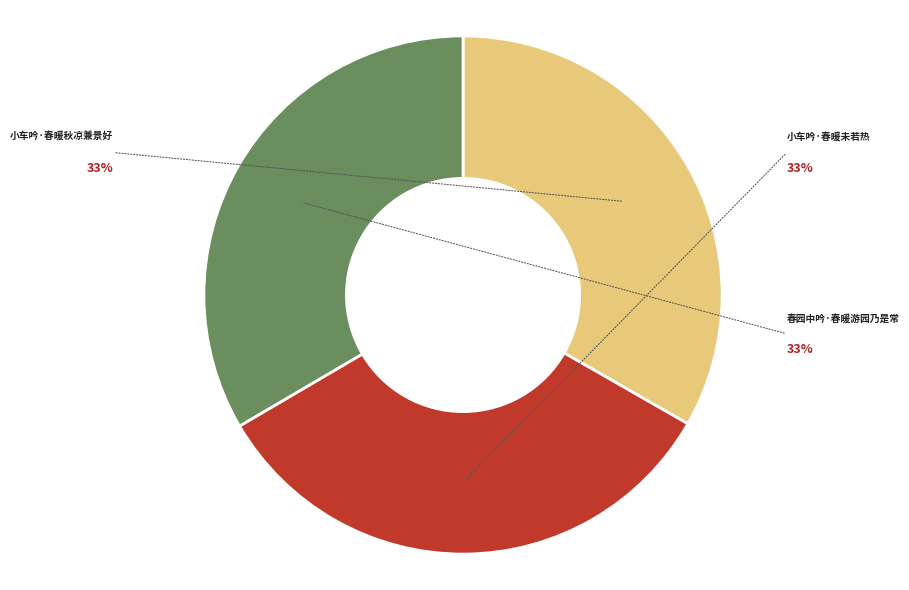

Rank the categories by value from highest to lowest.

春园中吟·春暖游园乃是常, 小车吟·春暖秋凉兼景好, 小车吟·春暖未若热